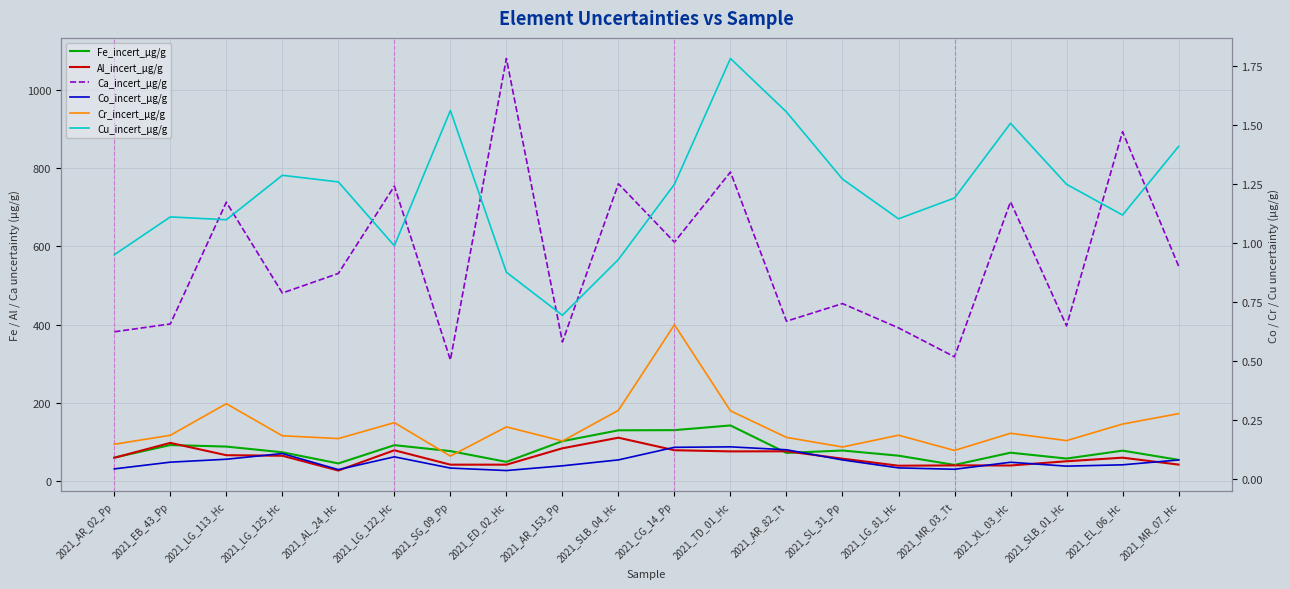

What is the average value of the Co_incert_µg/g series?

0.1